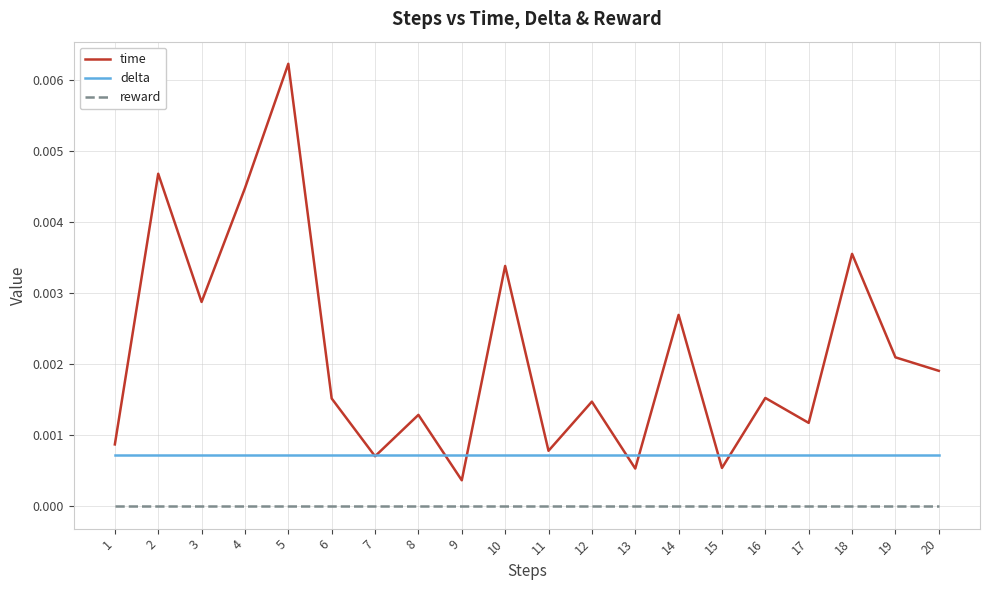

True or false: reward and time cross at least once.

False